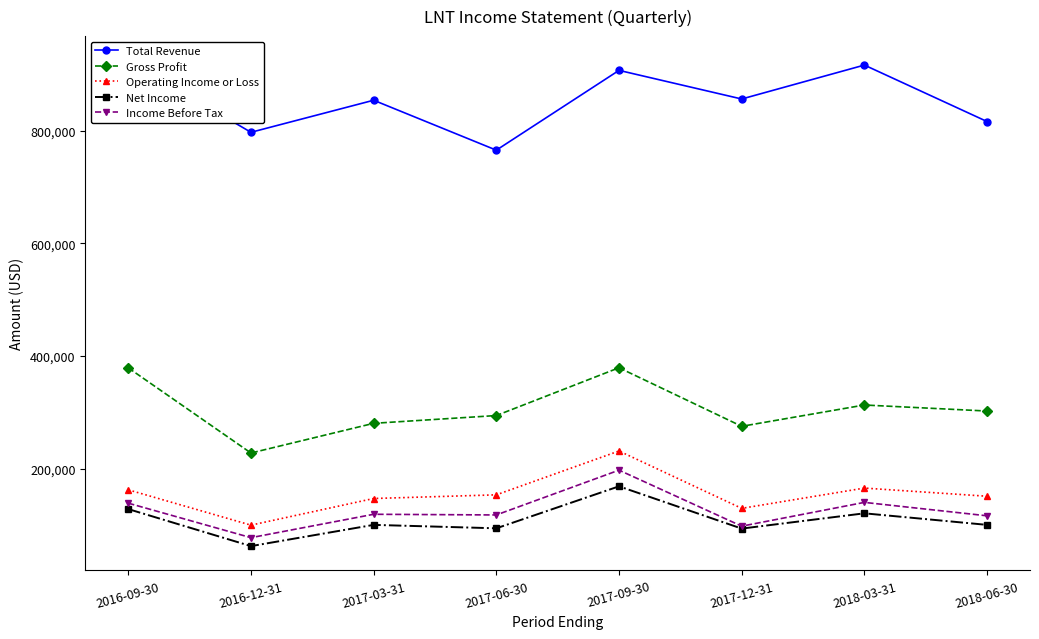

Which category has the lowest value across all series?

2016-12-31